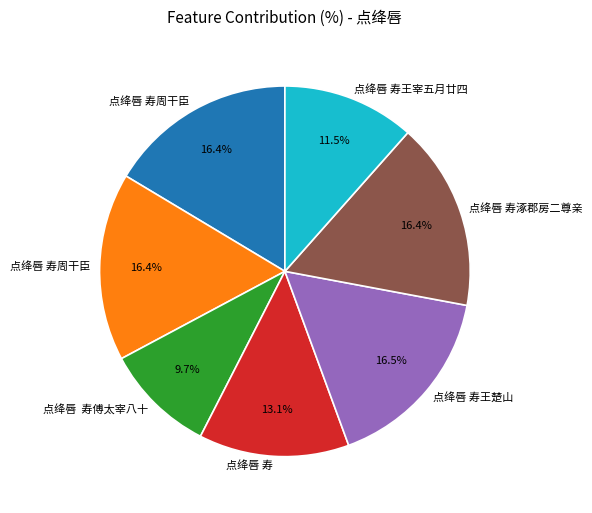

Is there a majority slice in this chart?

No